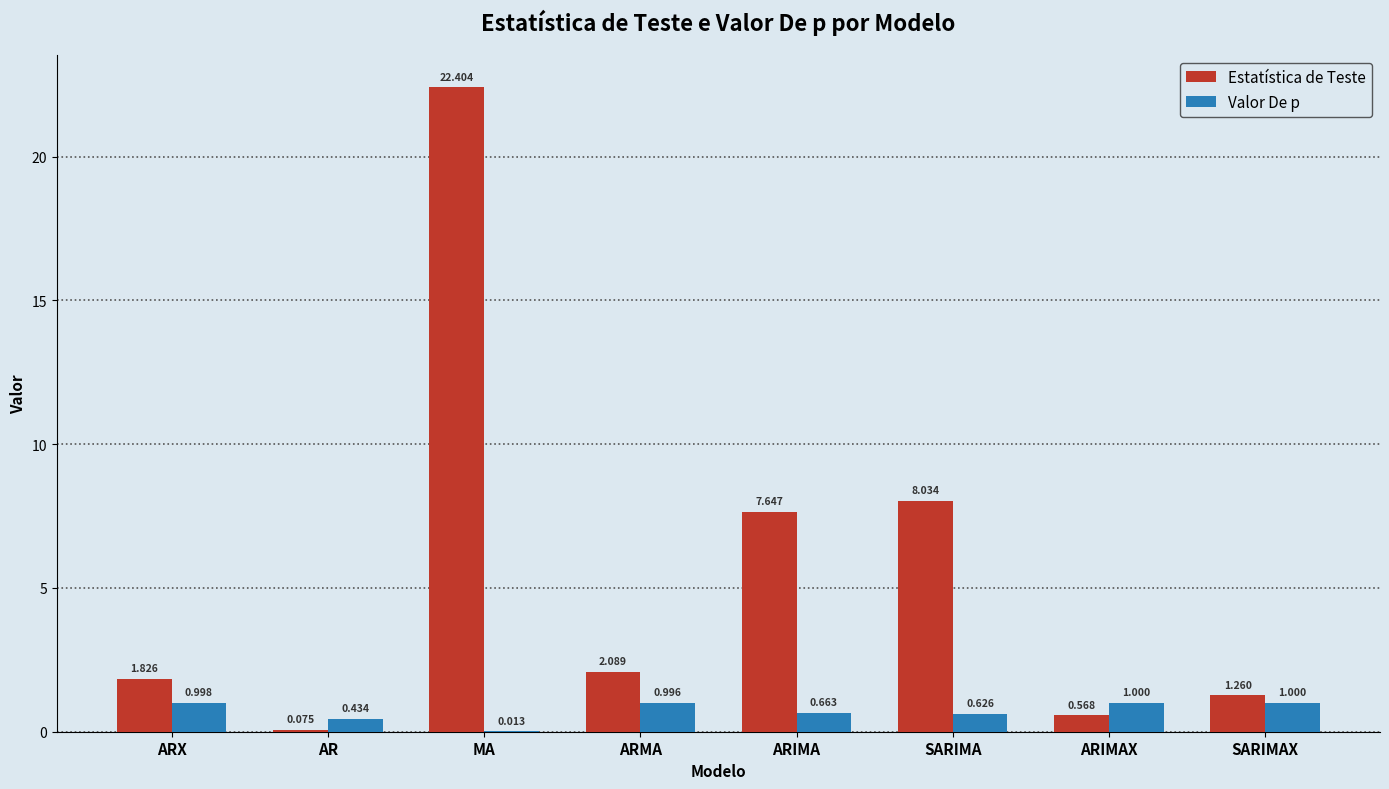

Which series has the largest total across all categories?

Estatística de Teste